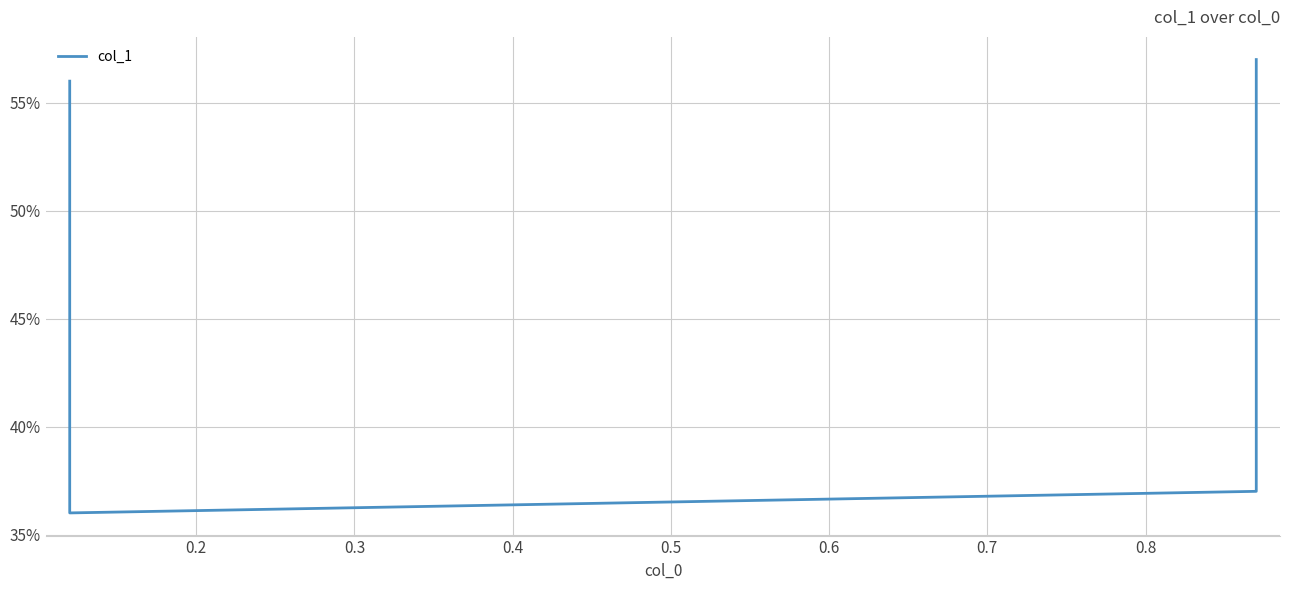

What is the difference between the maximum and second lowest values?

0.2